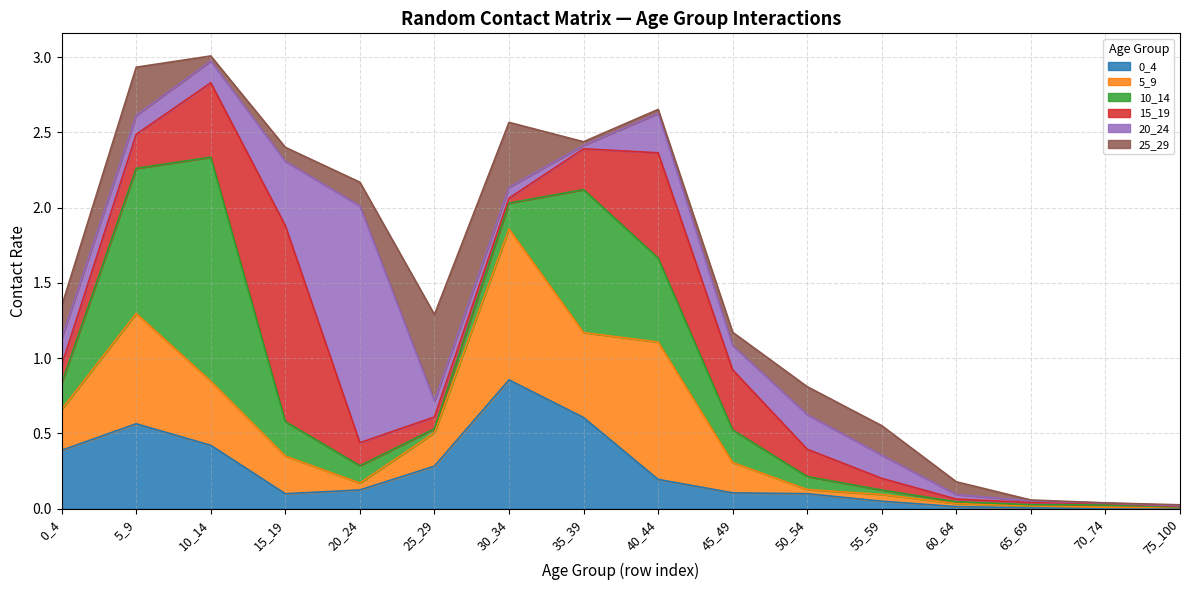

What is the sum of all 15_19 values?

4.1